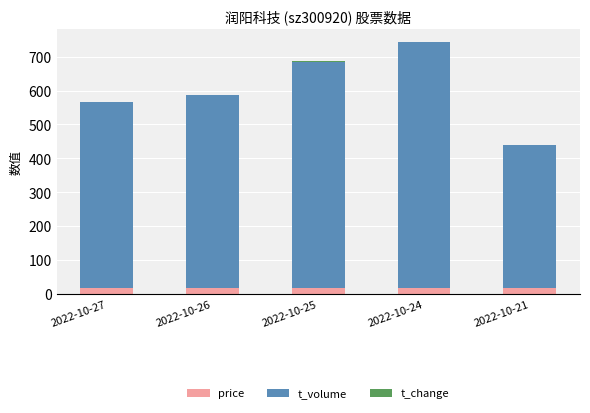

At which category is the sum across all series the highest?

2022-10-24